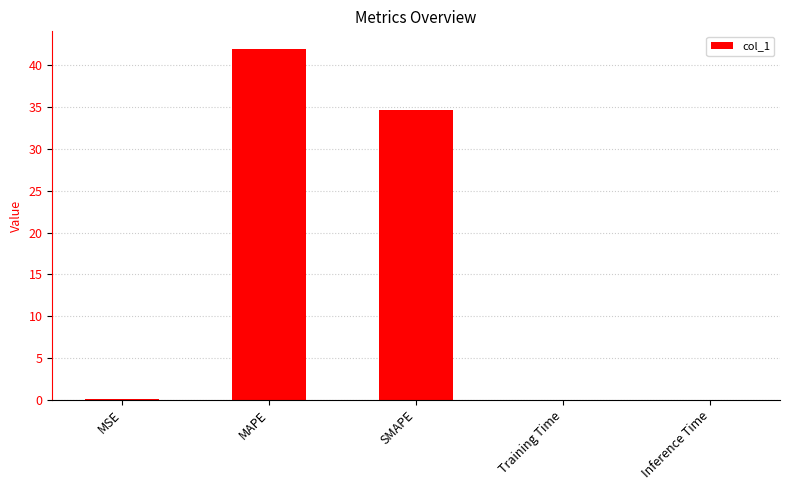

What is the sum of the values at SMAPE and Training Time?

34.7